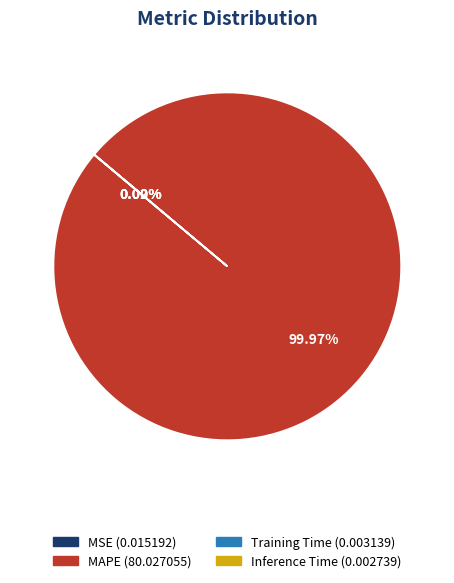

Which slice is the largest?

MAPE